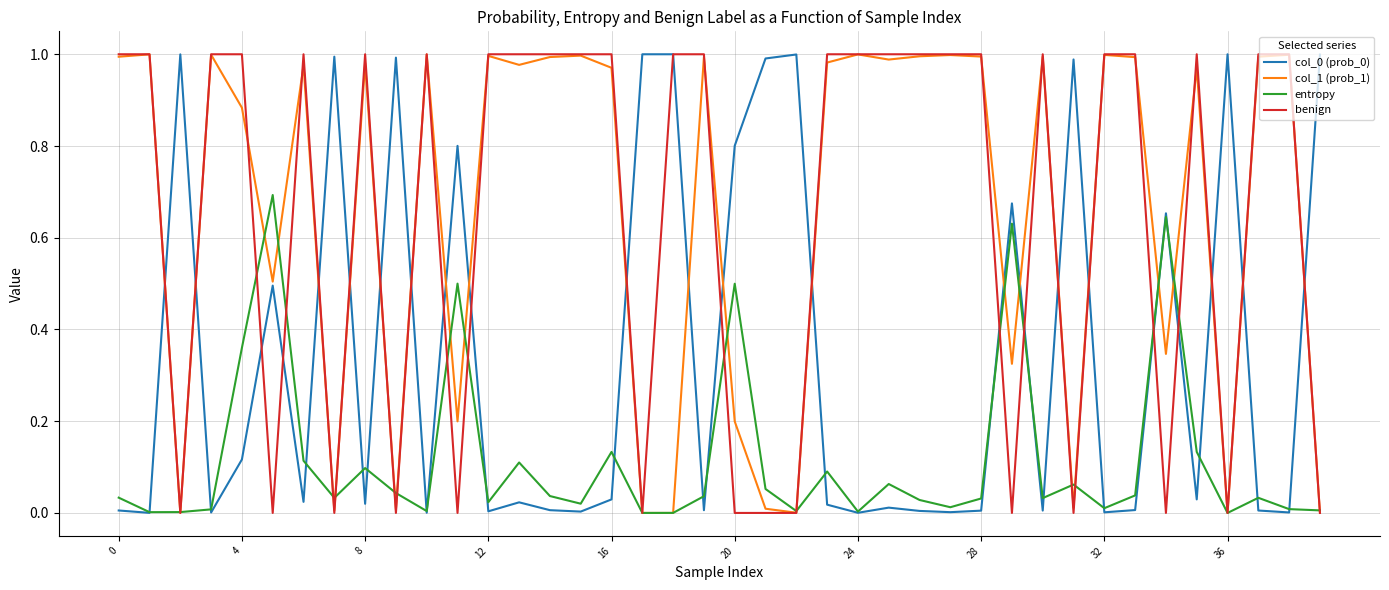

Which series has the widest spread of values?

benign